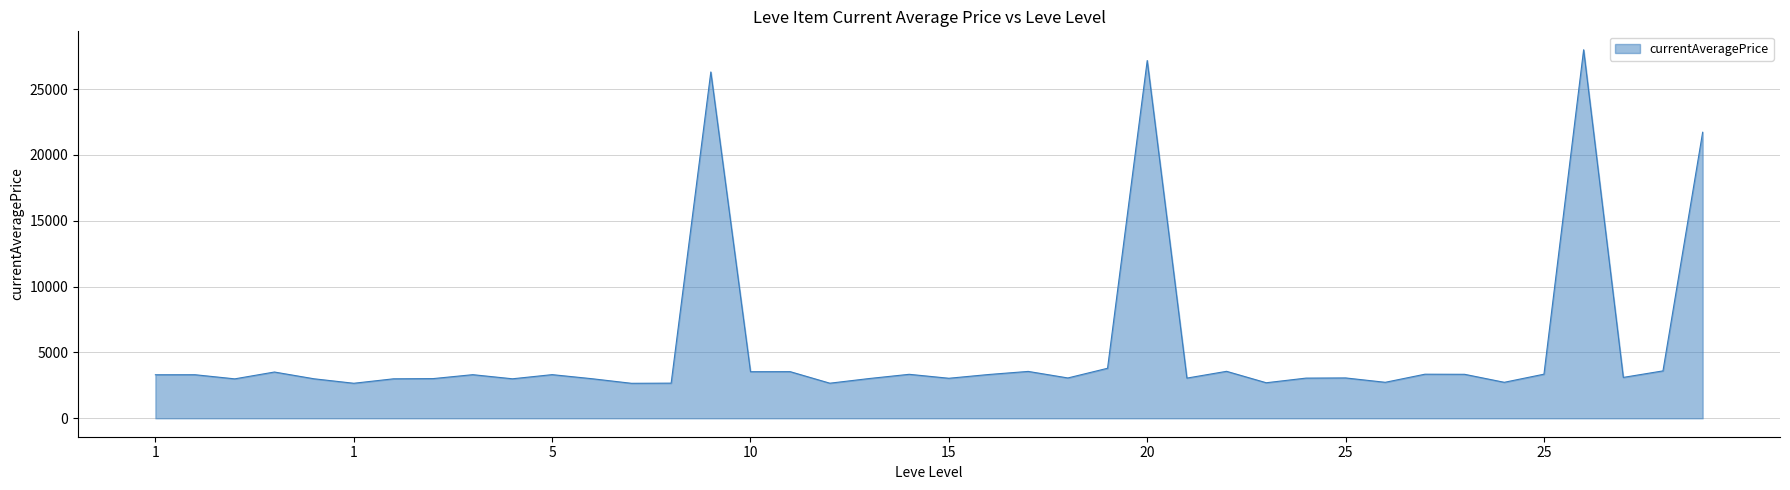

What is the difference between the maximum and minimum values?

25332